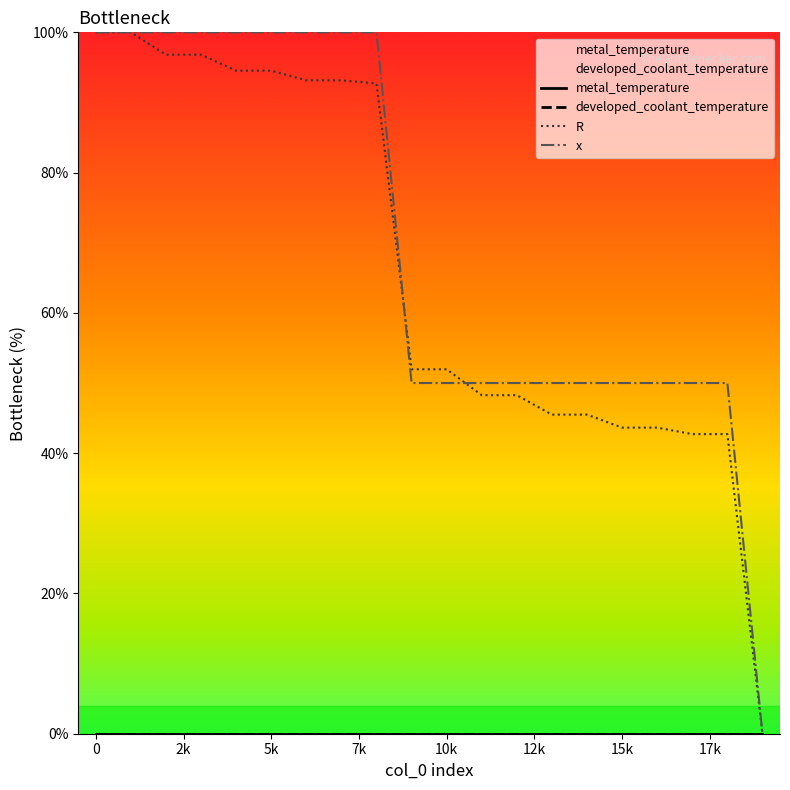

At 13, list the series in order from smallest to largest.

R, x